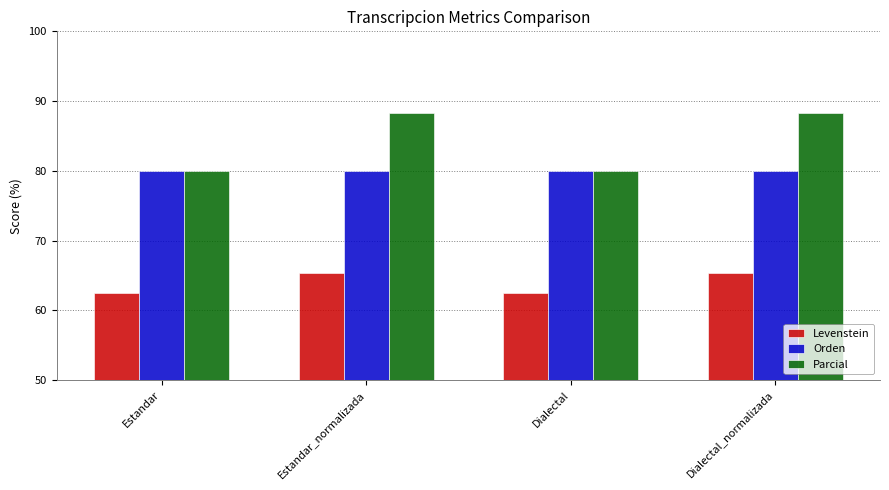

What is the total value across all series at Estandar?

222.5